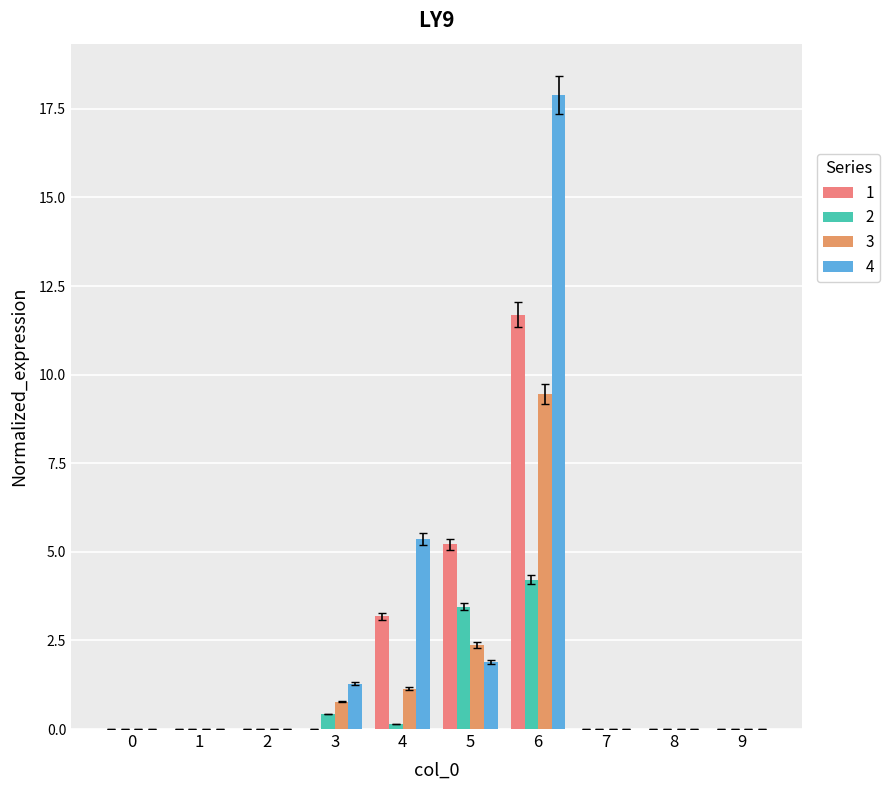

How many series are shown in this chart?

4